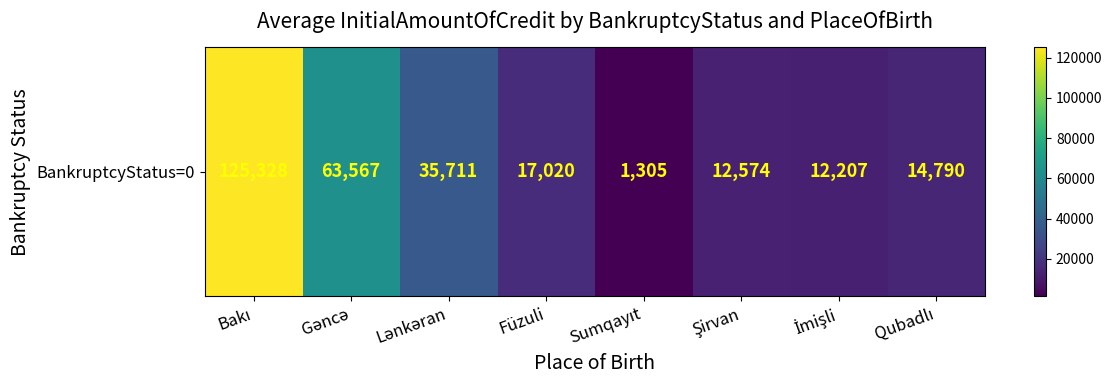

Which label corresponds to the largest value in the chart?

Bakı